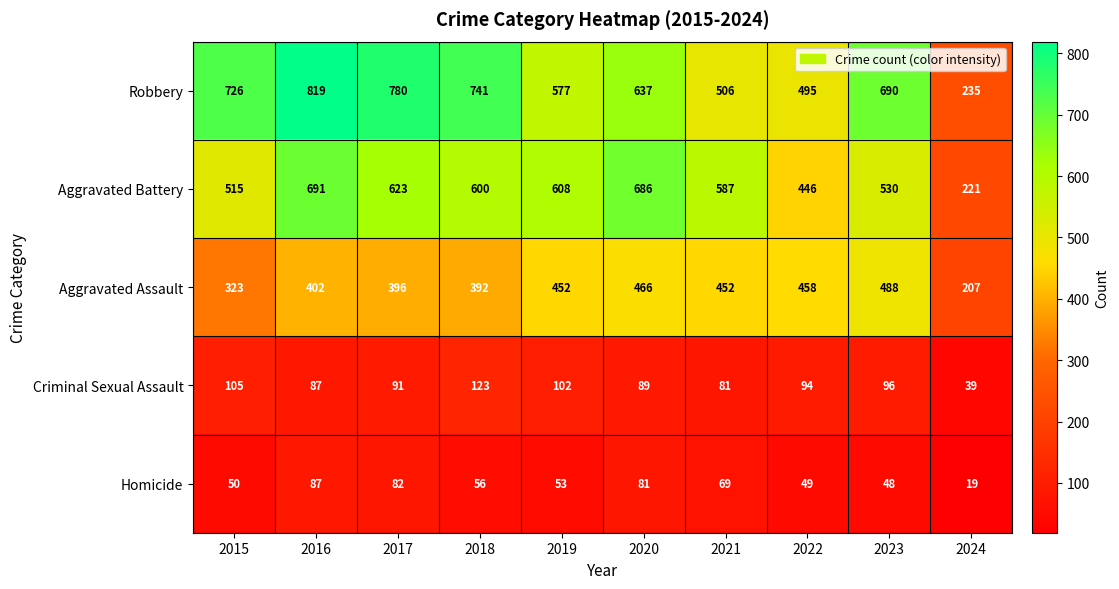

Which series has the widest spread of values?

Robbery